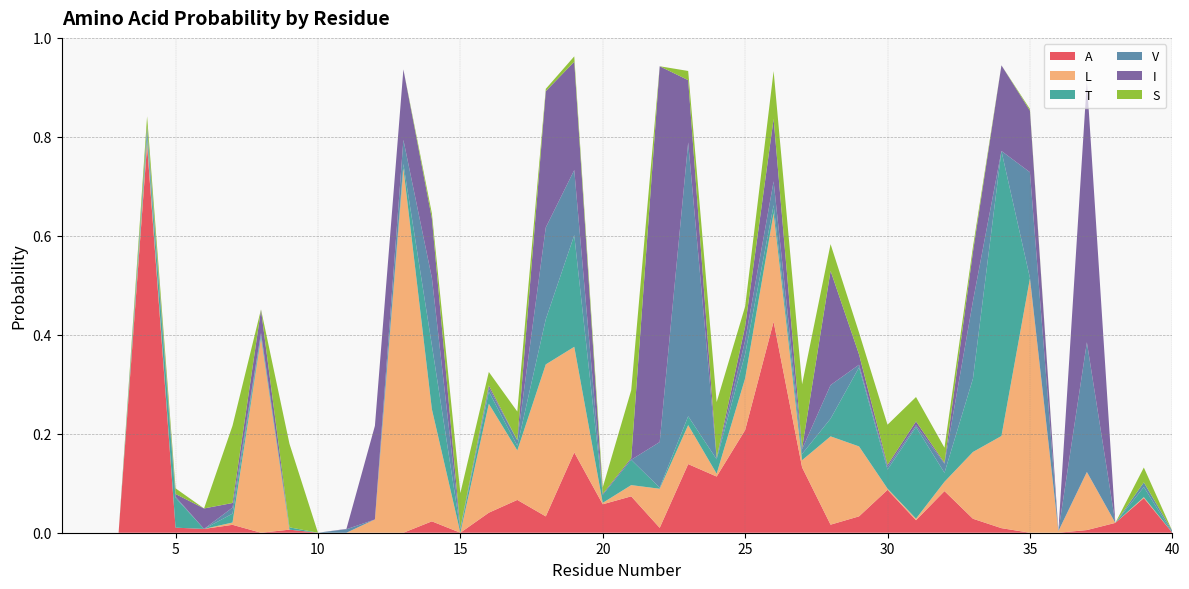

Reading left to right, list all the values displayed in this chart.

A: 0.0	0.0	0.0	0.8	0.0	0.0	0.0	0.0	0.0	0.0	0.0	0.0	0.0	0.0	0.0	0.0	0.1	0.0	0.2	0.1	0.1	0.0	0.1	0.1	0.2	0.4	0.1	0.0	0.0	0.1	0.0	0.1	0.0	0.0	0.0	0.0	0.0	0.0	0.1	0.0
L: 0.0	0.0	0.0	0.0	0.0	0.0	0.0	0.4	0.0	0.0	0.0	0.0	0.7	0.2	0.0	0.2	0.1	0.3	0.2	0.0	0.0	0.1	0.1	0.0	0.1	0.2	0.0	0.2	0.1	0.0	0.0	0.0	0.1	0.2	0.5	0.0	0.1	0.0	0.0	0.0
T: 0.0	0.0	0.0	0.0	0.1	0.0	0.0	0.0	0.0	0.0	0.0	0.0	0.0	0.1	0.0	0.0	0.0	0.1	0.2	0.0	0.1	0.0	0.0	0.0	0.0	0.0	0.0	0.0	0.2	0.0	0.2	0.0	0.1	0.6	0.0	0.0	0.0	0.0	0.0	0.0
V: 0.0	0.0	0.0	0.0	0.0	0.0	0.0	0.0	0.0	0.0	0.0	0.0	0.0	0.1	0.0	0.0	0.0	0.2	0.1	0.0	0.0	0.1	0.6	0.0	0.0	0.0	0.0	0.1	0.0	0.0	0.0	0.0	0.2	0.0	0.2	0.0	0.3	0.0	0.0	0.0
I: 0.0	0.0	0.0	0.0	0.0	0.0	0.0	0.0	0.0	0.0	0.0	0.2	0.1	0.1	0.0	0.0	0.0	0.3	0.2	0.0	0.0	0.8	0.1	0.0	0.0	0.1	0.0	0.2	0.0	0.0	0.0	0.0	0.1	0.2	0.1	0.0	0.5	0.0	0.0	0.0
S: 0.0	0.0	0.0	0.0	0.0	0.0	0.2	0.0	0.2	0.0	0.0	0.0	0.0	0.0	0.1	0.0	0.1	0.0	0.0	0.0	0.1	0.0	0.0	0.1	0.0	0.1	0.1	0.1	0.0	0.1	0.0	0.0	0.0	0.0	0.0	0.0	0.0	0.0	0.0	0.0